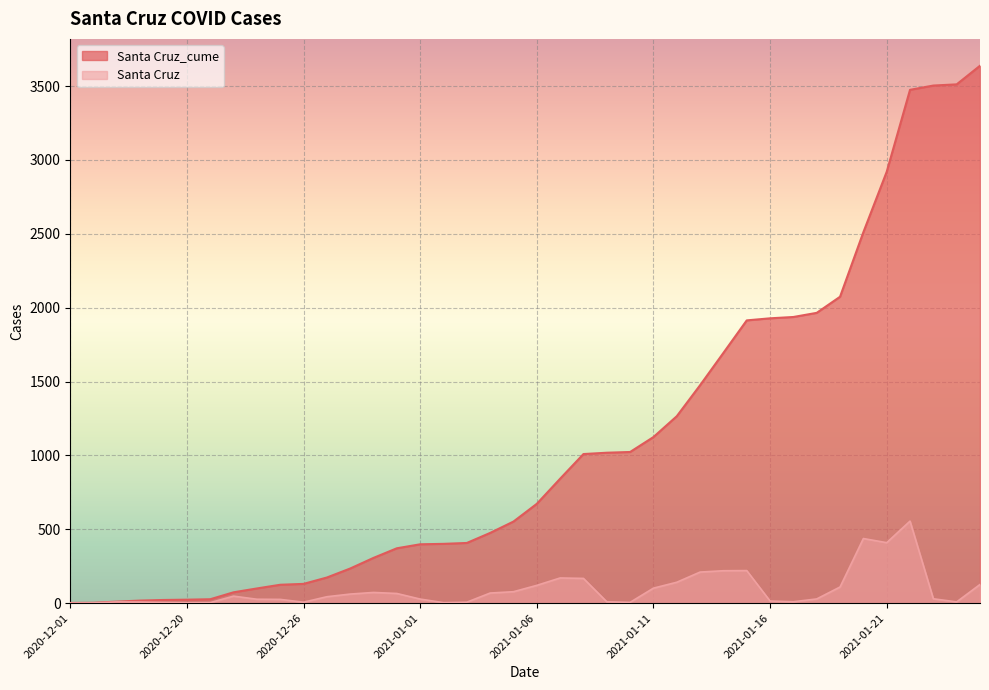

Reading left to right, what are all the values shown in this chart?

Santa Cruz_cume: 2020-12-01=1	2020-12-03=2	2020-12-17=10	2020-12-18=17	2020-12-19=21	2020-12-20=23	2020-12-21=26	2020-12-22=73	2020-12-23=99	2020-12-24=124	2020-12-26=130	2020-12-28=173	2020-12-29=234	2020-12-30=306	2020-12-31=371	2021-01-01=398	2021-01-02=401	2021-01-03=407	2021-01-04=475	2021-01-05=552	2021-01-06=672	2021-01-07=842	2021-01-08=1009	2021-01-09=1018	2021-01-10=1023	2021-01-11=1124	2021-01-12=1265	2021-01-13=1475	2021-01-14=1694	2021-01-15=1914	2021-01-16=1928	2021-01-17=1937	2021-01-18=1965	2021-01-19=2074	2021-01-20=2511	2021-01-21=2920	2021-01-22=3475	2021-01-23=3504	2021-01-24=3512	2021-01-25=3638
Santa Cruz: 2020-12-01=0	2020-12-03=1	2020-12-17=8	2020-12-18=7	2020-12-19=4	2020-12-20=2	2020-12-21=3	2020-12-22=47	2020-12-23=26	2020-12-24=25	2020-12-26=6	2020-12-28=43	2020-12-29=61	2020-12-30=72	2020-12-31=65	2021-01-01=27	2021-01-02=3	2021-01-03=6	2021-01-04=68	2021-01-05=77	2021-01-06=120	2021-01-07=170	2021-01-08=167	2021-01-09=9	2021-01-10=5	2021-01-11=101	2021-01-12=141	2021-01-13=210	2021-01-14=219	2021-01-15=220	2021-01-16=14	2021-01-17=9	2021-01-18=28	2021-01-19=109	2021-01-20=437	2021-01-21=409	2021-01-22=555	2021-01-23=29	2021-01-24=8	2021-01-25=126